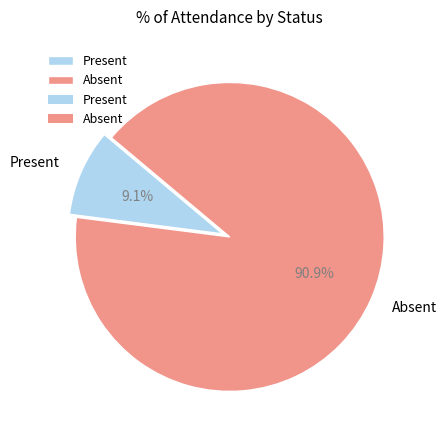

What percentage is the Present slice, to the nearest percent?

9%